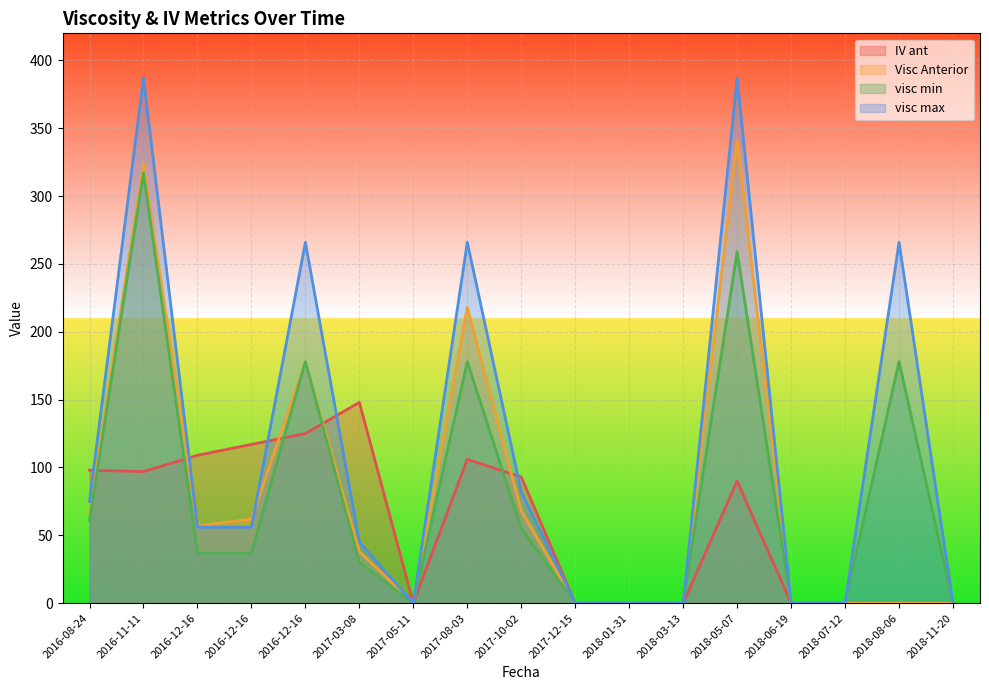

The visc min series shows 99 at 2018-01-31. True or false?

False